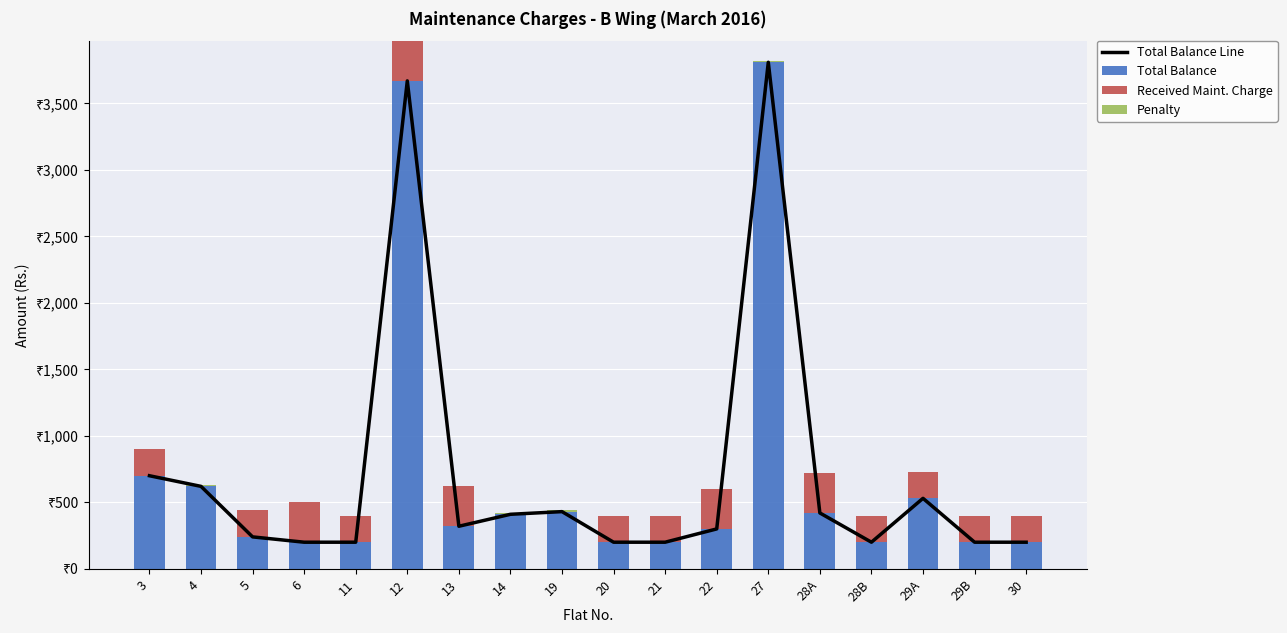

What are all the series names shown in the legend?

Total Balance Line, Total Balance, Received Maint. Charge, Penalty